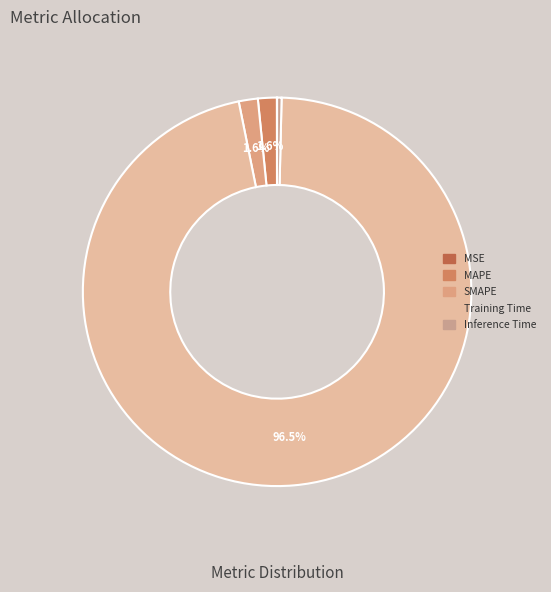

Is it true that Training Time is 96% of the pie?

True